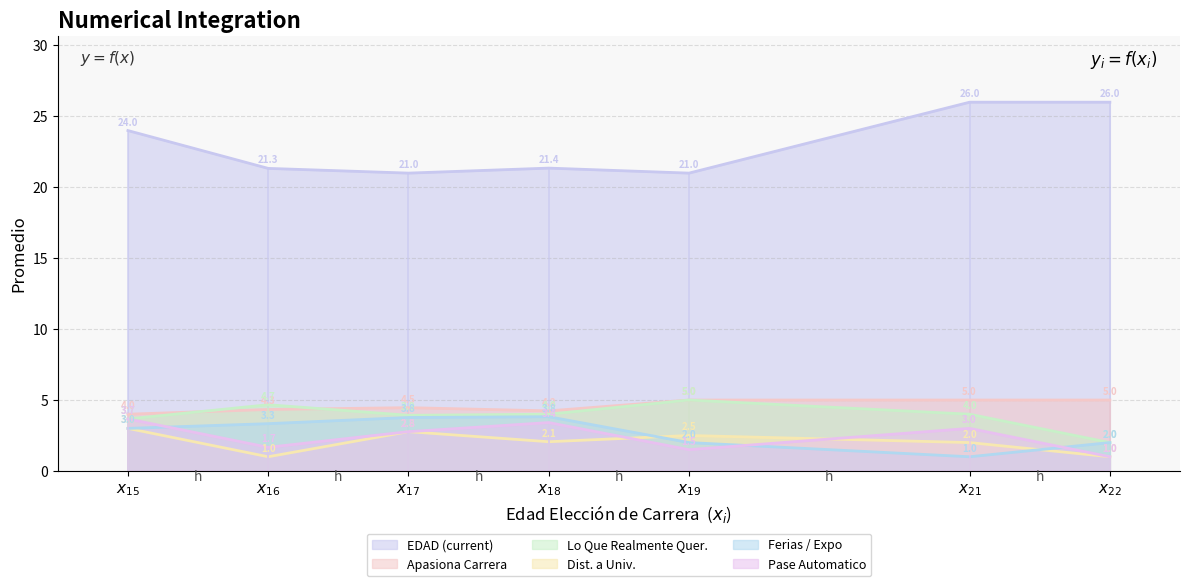

At 15, list the series in order from smallest to largest.

DIST_ALA_UNIV_promedio, PASE_AUTOMATICO_promedio, FERIAS_EXPO_promedio, CARRERA_LO_QREALM_QUERIAS_promedio, APASIONA_TUCARRERA_promedio, EDAD_promedio